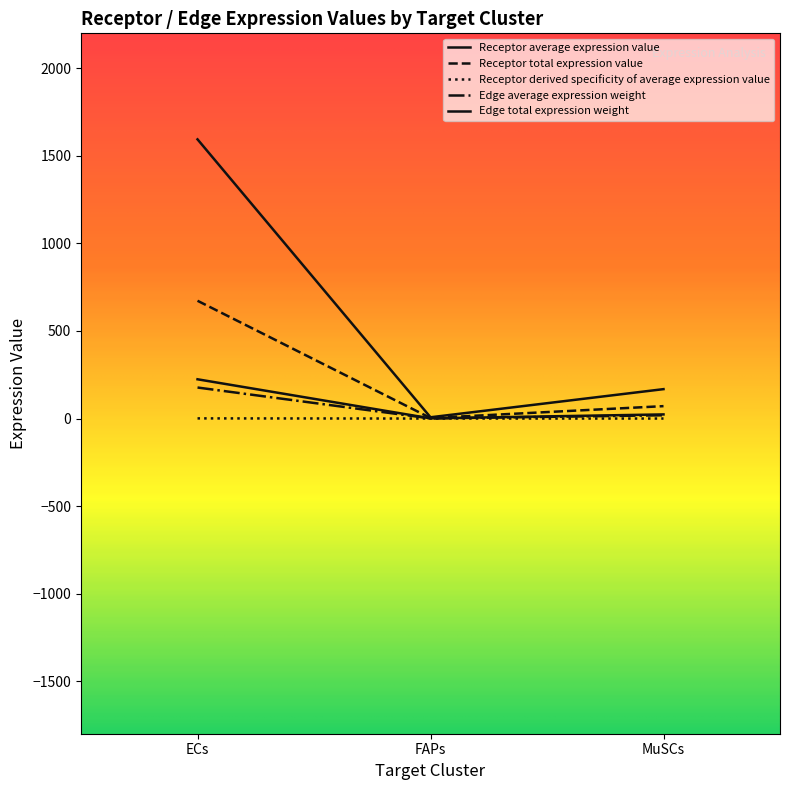

How many lines are shown in the chart?

5